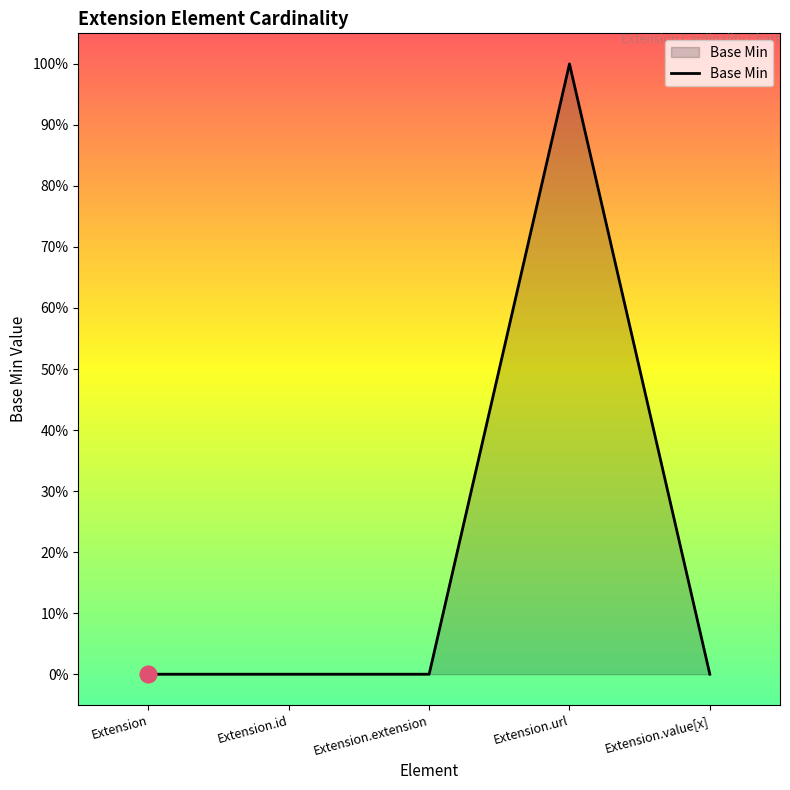

Does the chart display data point markers on the line(s)?

No